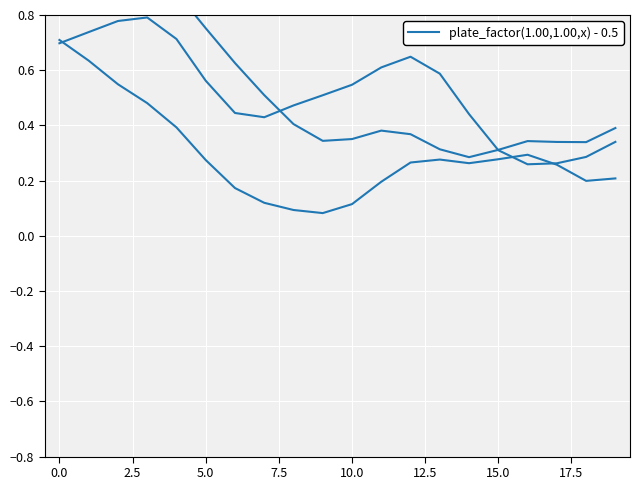

The Row 1 series shows 0.8 at 2.5. True or false?

False